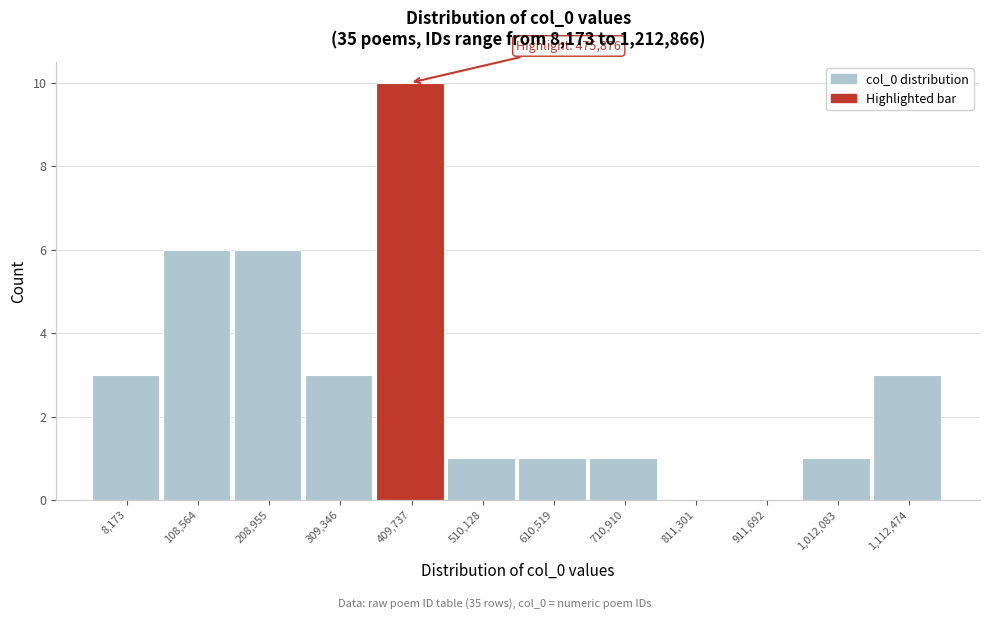

Reading right to left, list all the values displayed in this chart.

1,112,474=3	1,012,083=1	911,692=0	811,301=0	710,910=1	610,519=1	510,128=1	409,737=10	309,346=3	208,955=6	108,564=6	8,173=3